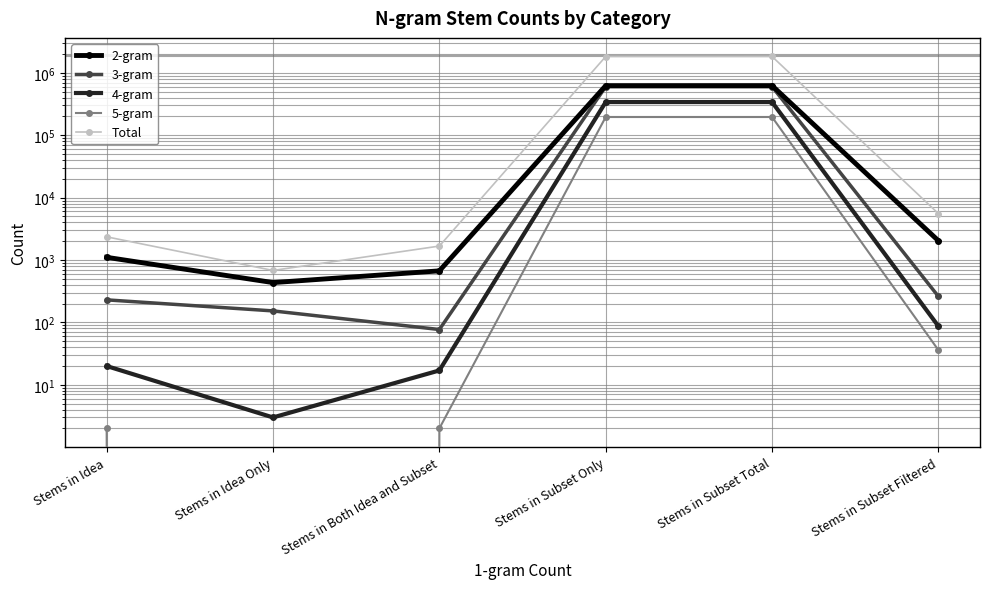

Which category has the highest value in the 4-gram series?

Stems in Subset Total